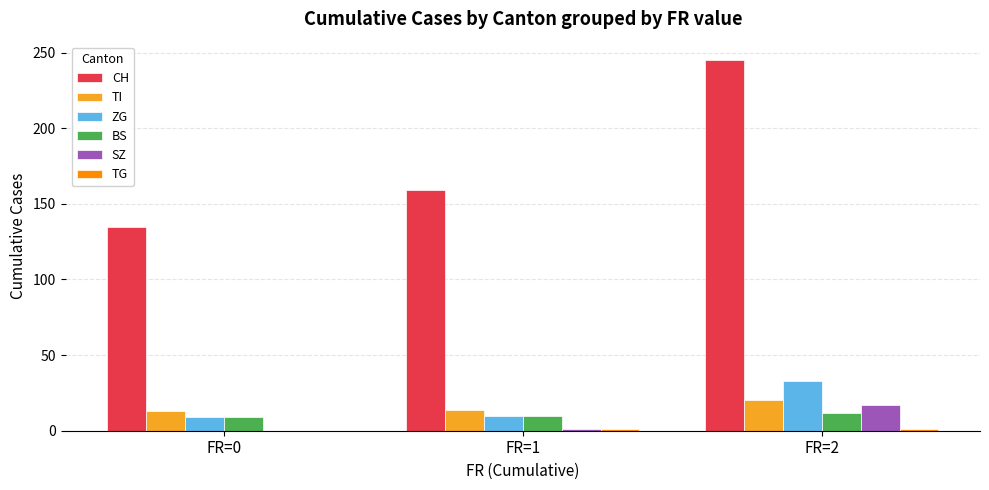

How many groups of bars are there?

3